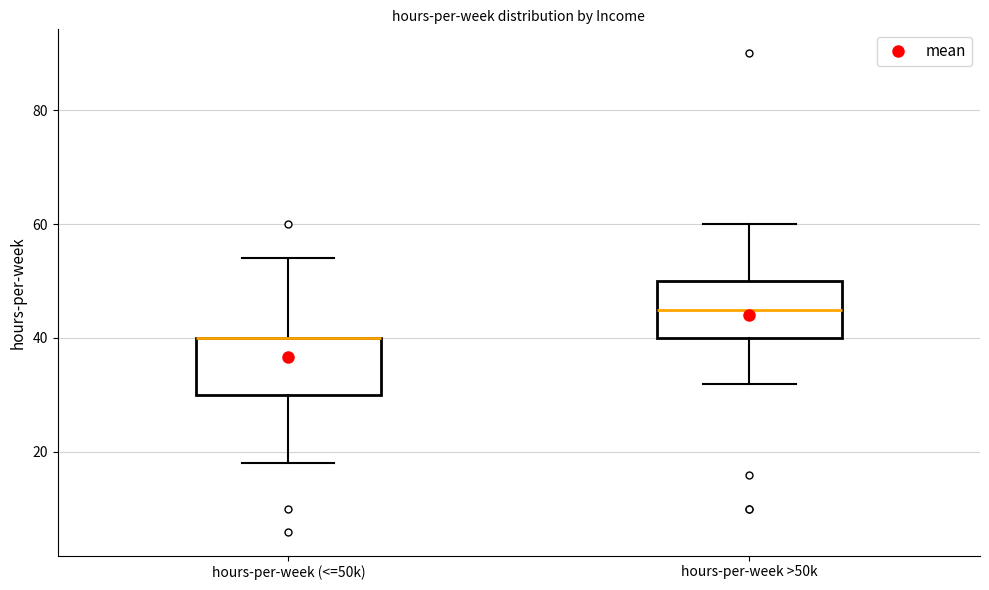

Reading left to right, transcribe this box plot: for each box, give where its median line is, the range the box spans, and where its two whiskers end, as read against the y-axis. The values are not printed on the chart, so give them approximately, as read against the axis.

hours-per-week (<=50k): median 40 (drawn on the box's upper edge), box 30 to 40, whiskers 18 to 54
hours-per-week >50k: median 46, box 40 to 50, whiskers 32 to 60